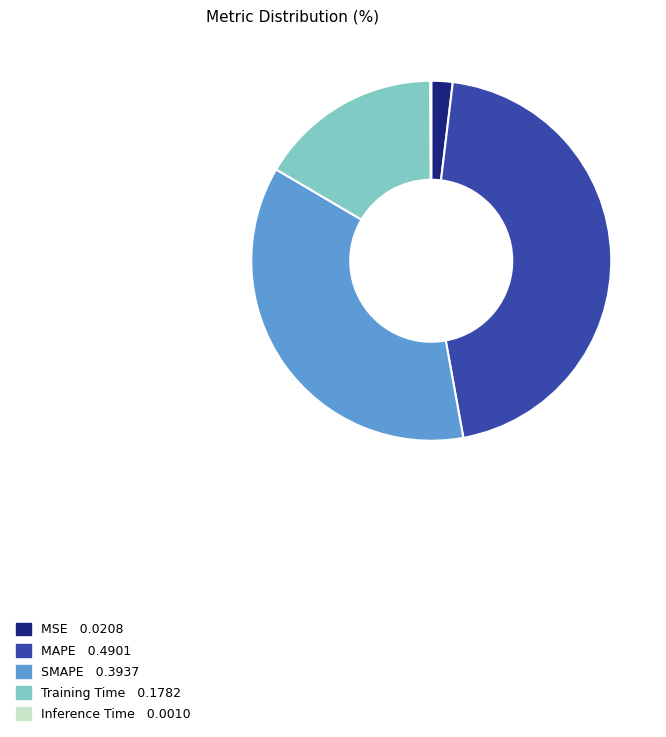

Combined, do Training Time and MAPE account for over 50%?

Yes